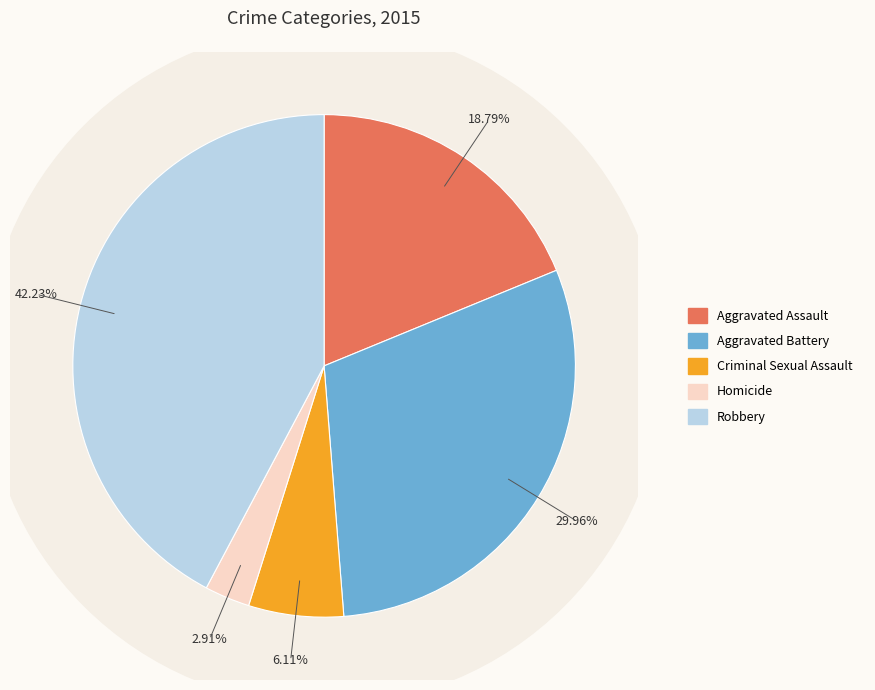

Is it true that Homicide is 3% of the pie?

True